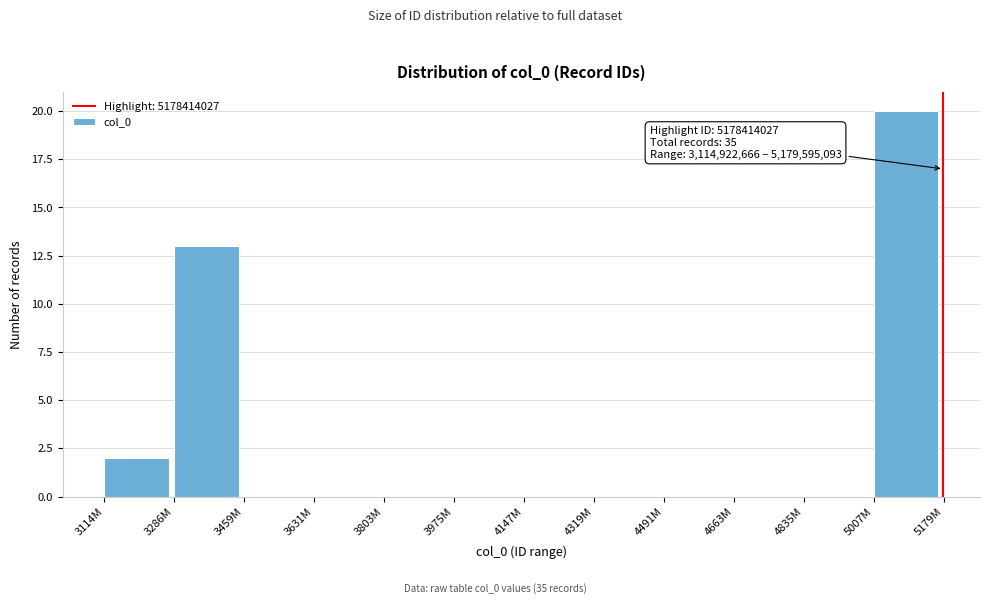

Reading left to right, transcribe all the data shown in this chart.

3114M=2	3286M=13	3459M=0	3631M=0	3803M=0	3975M=0	4147M=0	4319M=0	4491M=0	4663M=0	4835M=0	5007M=20